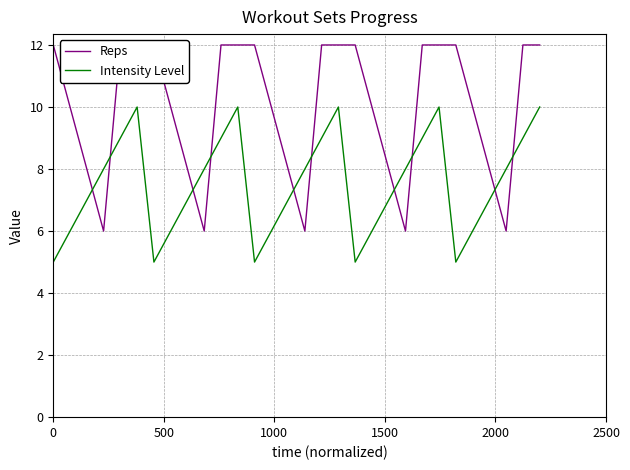

How many values in the Intensity Level series are below 8?

15